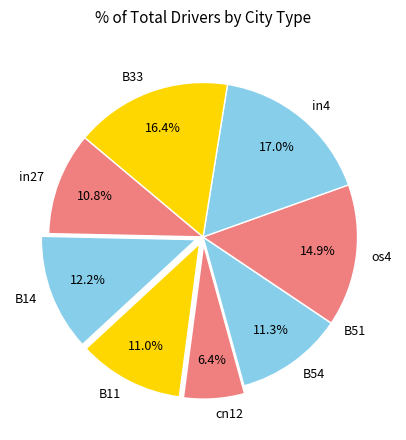

True or false: B11 accounts for 11% of the total.

True